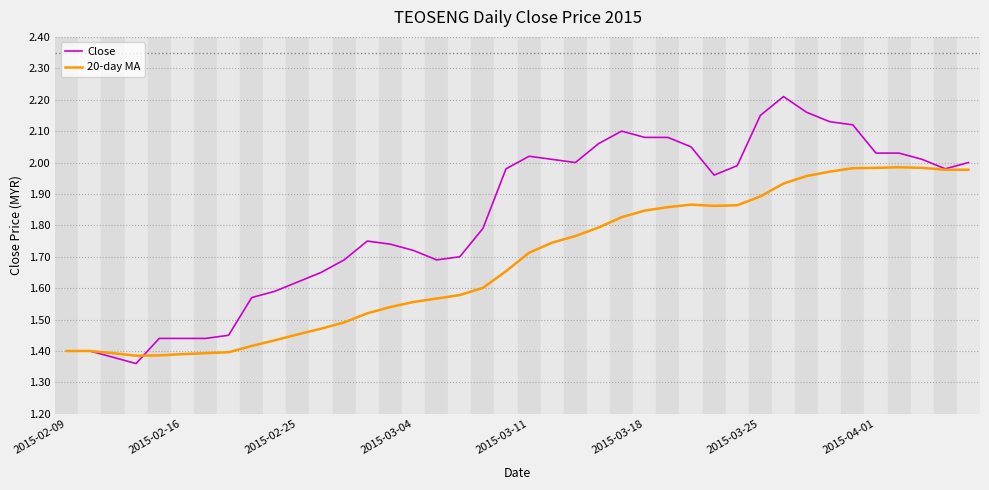

List the series in order of their peak value, highest first.

Close, 20-day MA